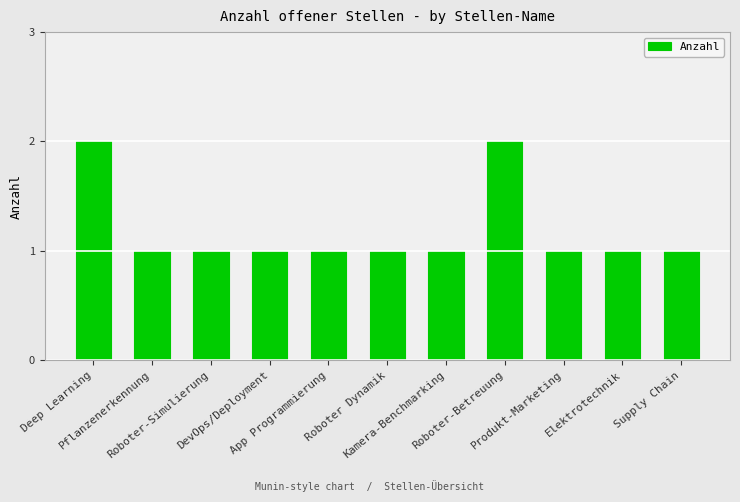

Is it true that the value at Roboter-Betreuung is 3?

False